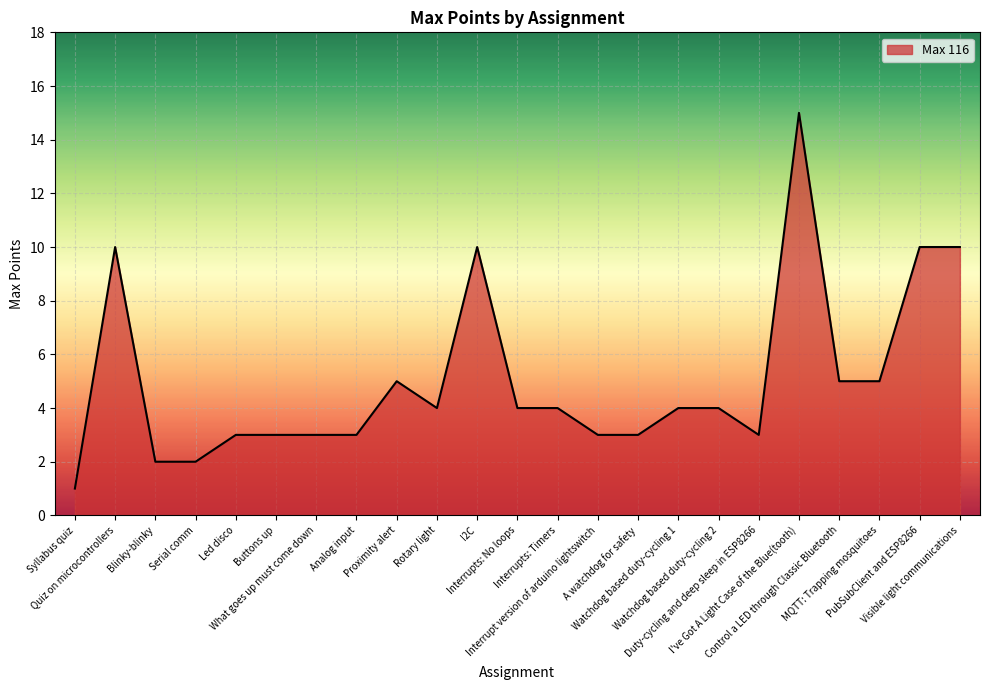

What is the ratio of the value at PubSubClient and ESP8266 to the value at I2C?

1.0